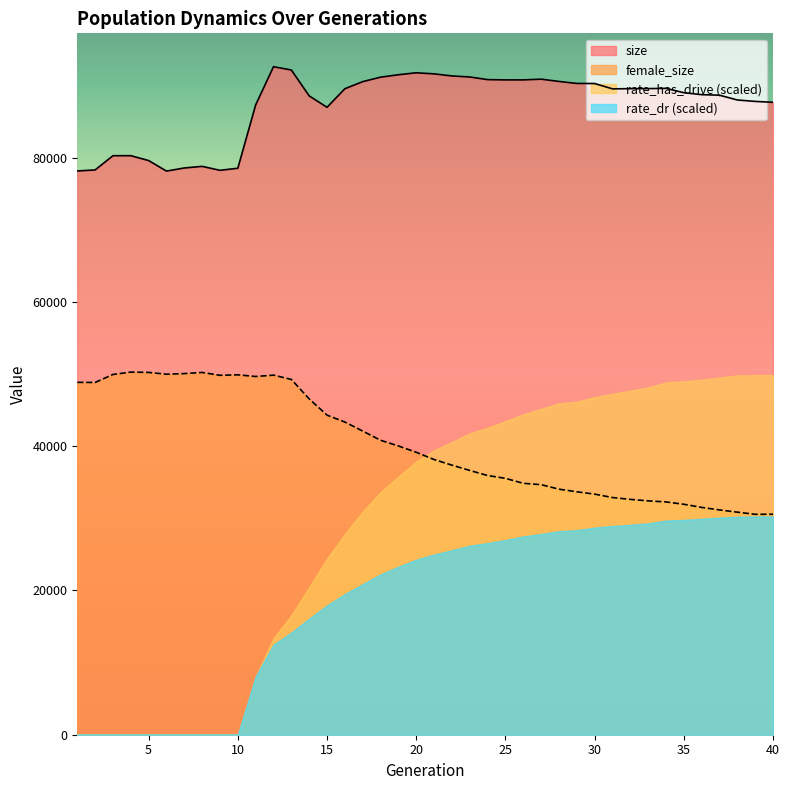

What is the greatest value displayed?

92607.0